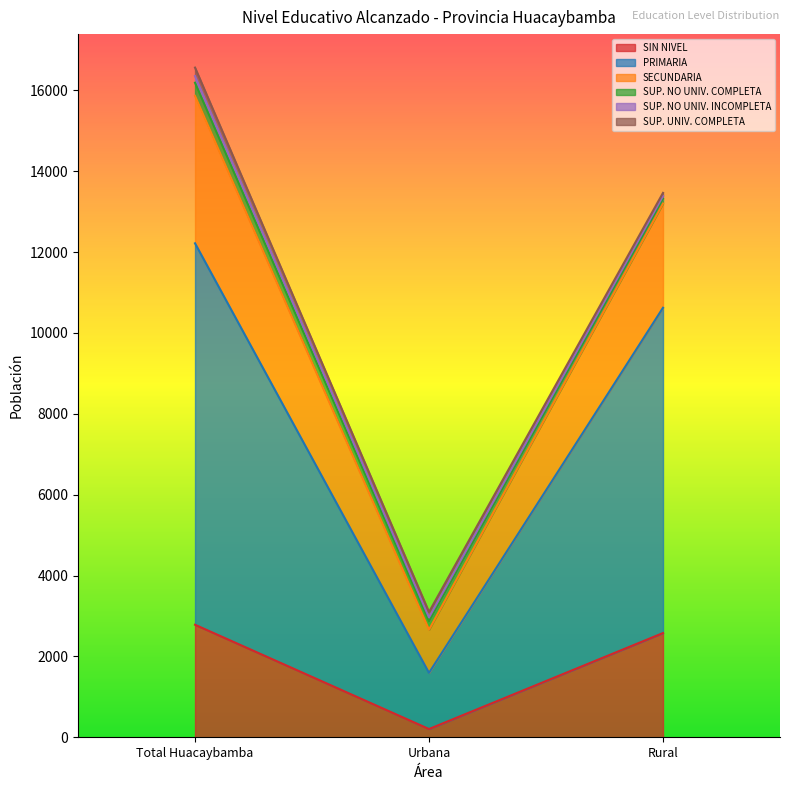

Reading left to right, list all the values displayed in this chart.

SIN NIVEL: 2784	205	2579
PRIMARIA: 9434	1389	8045
SECUNDARIA: 3647	1068	2579
SUP. NO UNIV. COMPLETA: 325	209	116
SUP. NO UNIV. INCOMPLETA: 165	95	70
SUP. UNIV. COMPLETA: 209	133	76